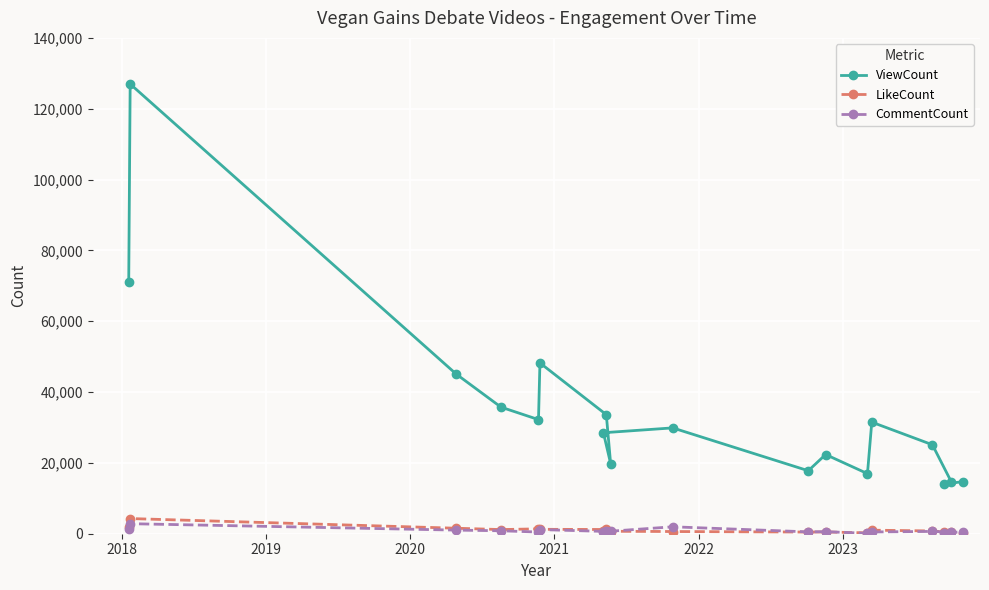

Which series has the largest range (max minus min)?

ViewCount